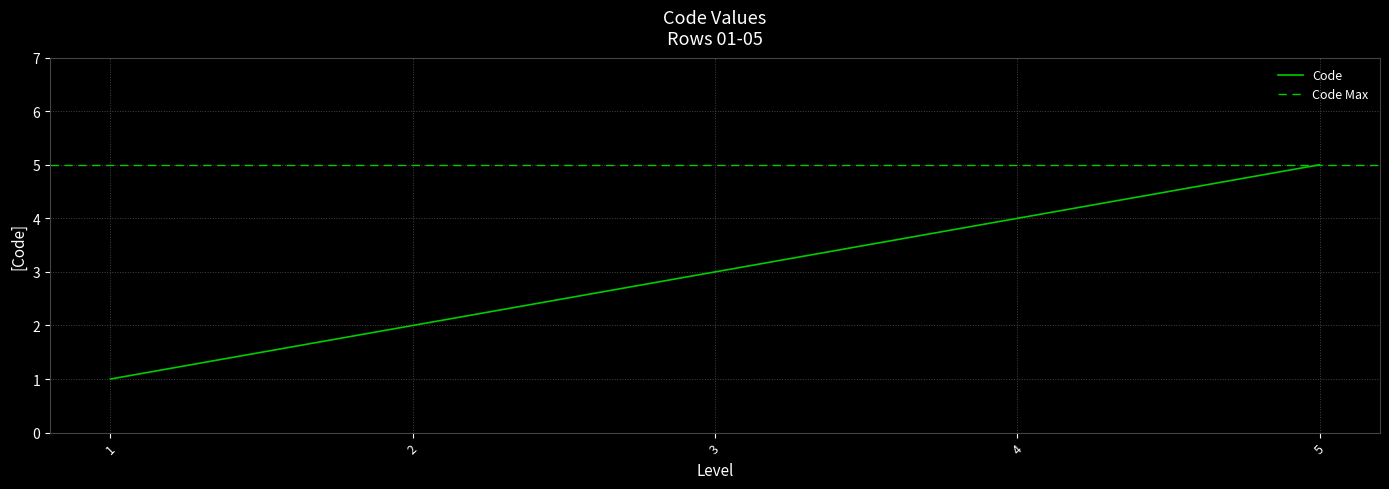

List the labels in order of Code value, largest first.

5, 4, 3, 2, 1